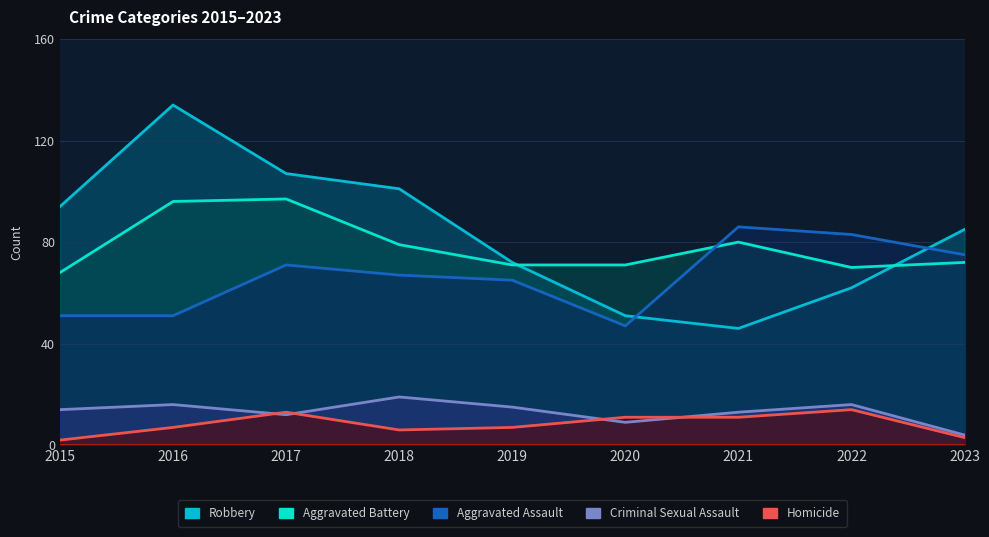

What is the difference between the Criminal Sexual Assault values at 2021 and 2019?

2